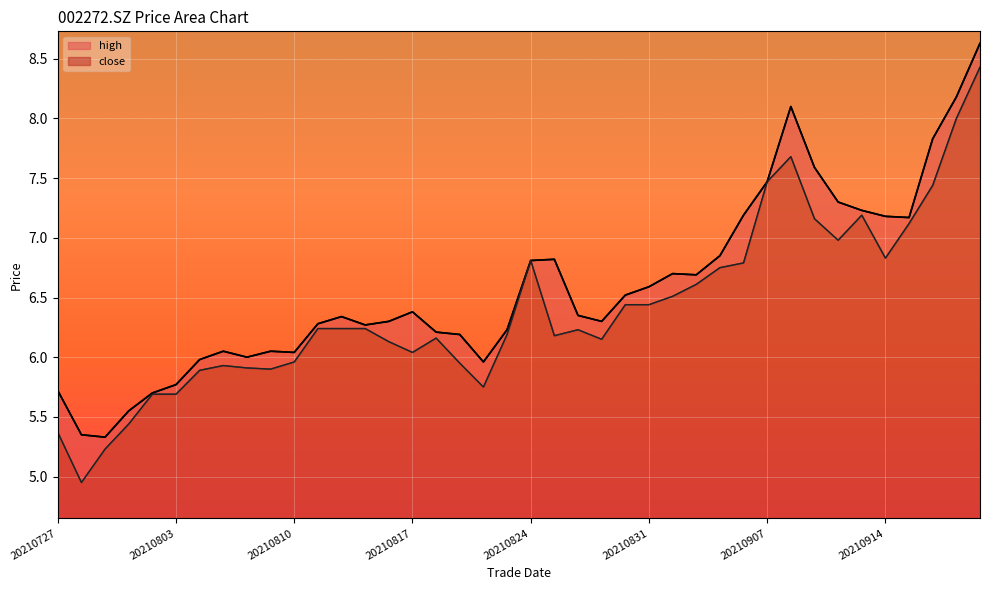

In high, how many points are higher than both neighbors (excluding endpoints)?

7